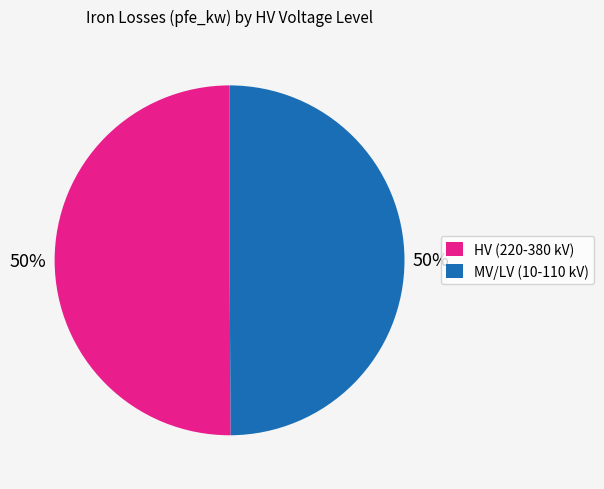

True or false: MV/LV (10-110 kV) accounts for 50% of the total.

True